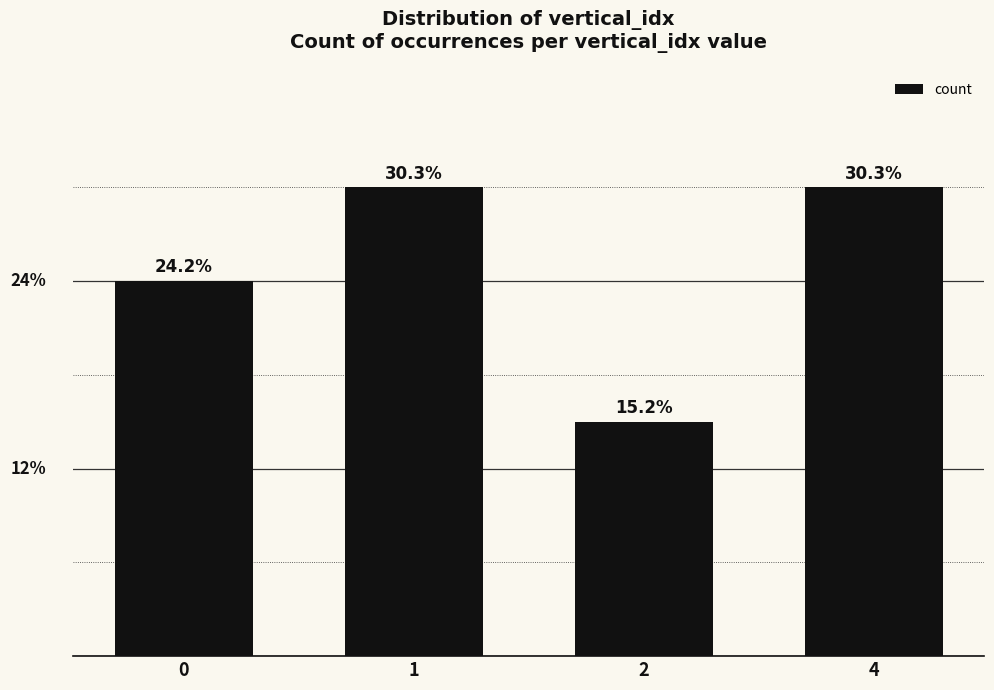

Are the bars horizontal?

No